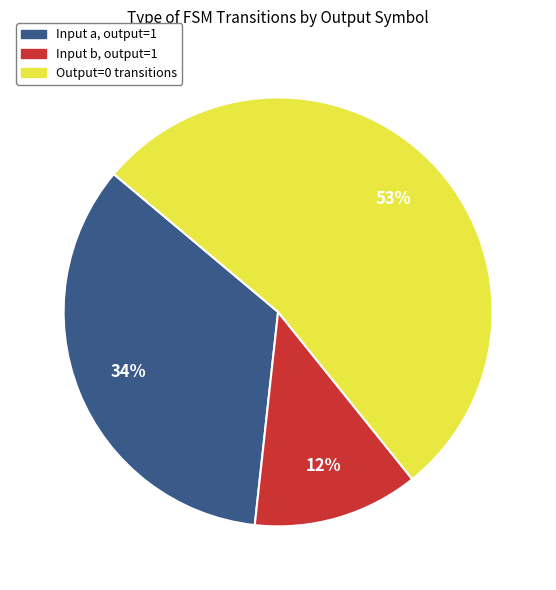

Is there any slice that represents more than half of the pie?

Yes